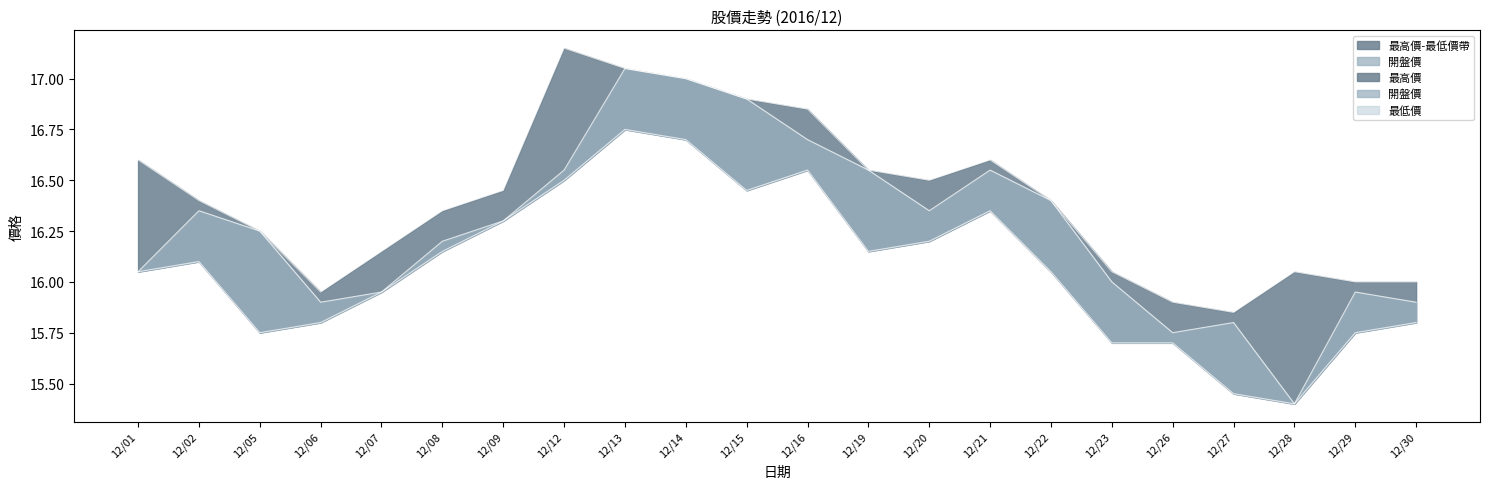

Reading left to right, what are all the values shown in this chart?

最高價: 12/01=16.6	12/02=16.4	12/05=16.2	12/06=15.9	12/07=16.1	12/08=16.4	12/09=16.4	12/12=17.1	12/13=17.1	12/14=17.0	12/15=16.9	12/16=16.9	12/19=16.6	12/20=16.5	12/21=16.6	12/22=16.4	12/23=16.1	12/26=15.9	12/27=15.8	12/28=16.1	12/29=16.0	12/30=16.0
開盤價: 12/01=16.1	12/02=16.4	12/05=16.2	12/06=15.9	12/07=15.9	12/08=16.2	12/09=16.3	12/12=16.6	12/13=17.1	12/14=17.0	12/15=16.9	12/16=16.7	12/19=16.6	12/20=16.4	12/21=16.6	12/22=16.4	12/23=16.0	12/26=15.8	12/27=15.8	12/28=15.4	12/29=15.9	12/30=15.9
最低價: 12/01=16.1	12/02=16.1	12/05=15.8	12/06=15.8	12/07=15.9	12/08=16.1	12/09=16.3	12/12=16.5	12/13=16.8	12/14=16.7	12/15=16.4	12/16=16.6	12/19=16.1	12/20=16.2	12/21=16.4	12/22=16.1	12/23=15.7	12/26=15.7	12/27=15.4	12/28=15.4	12/29=15.8	12/30=15.8